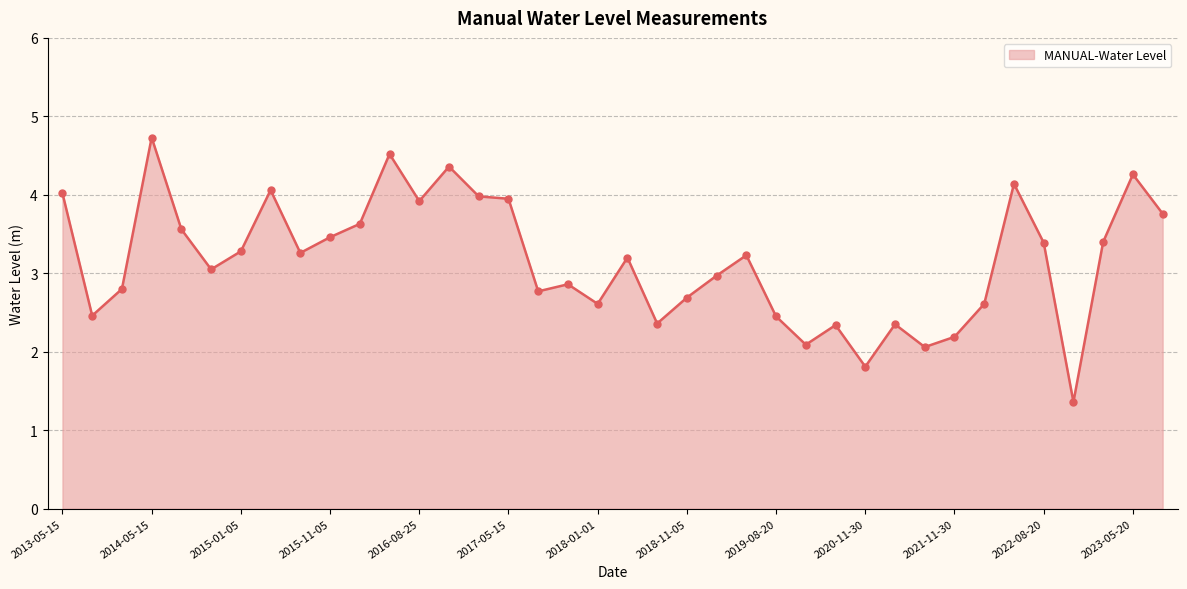

What is the difference between the maximum and minimum values?

3.4